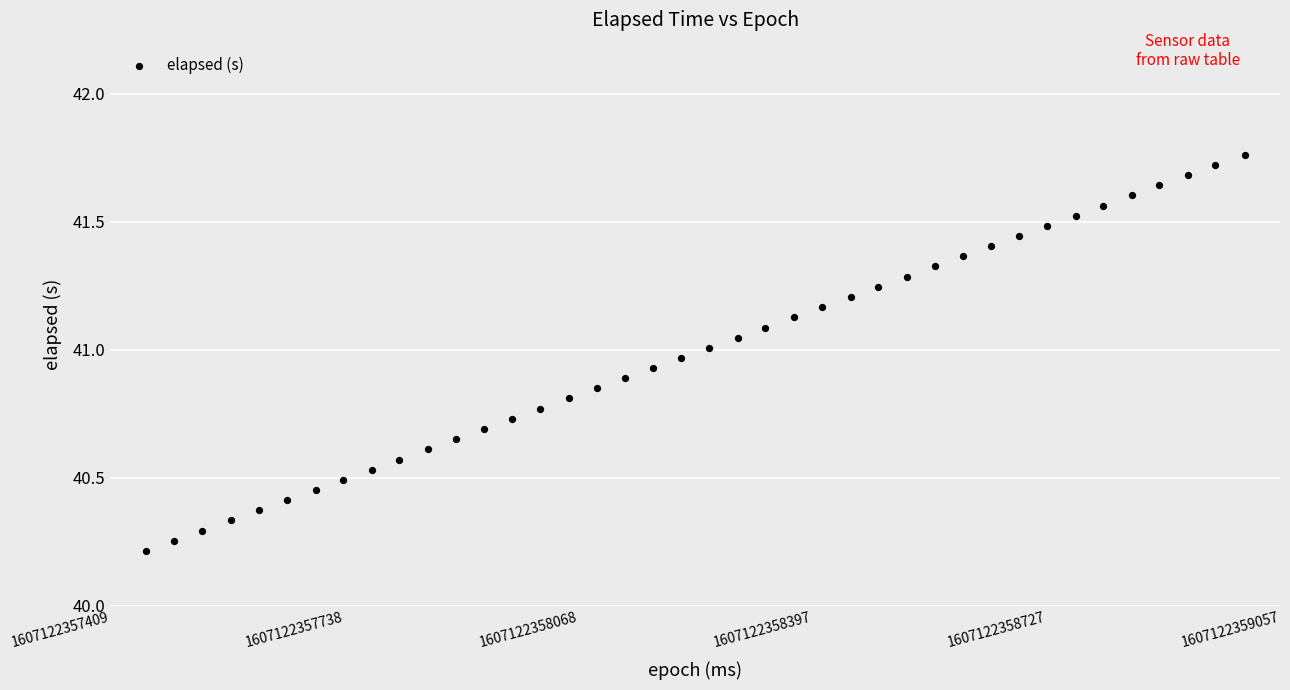

What Y value in the scatter plot is closest to 40?

40.2